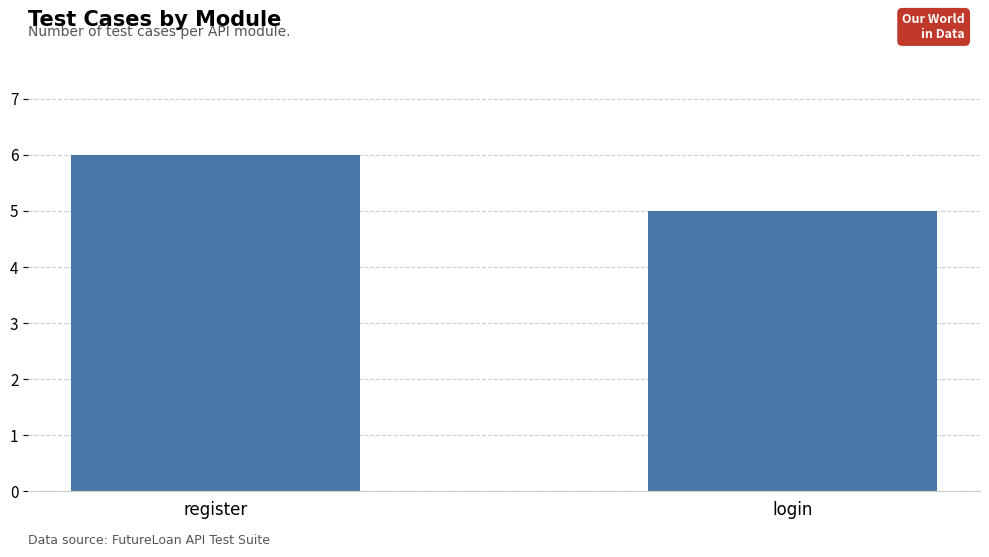

What is the difference between the values at login and register?

1